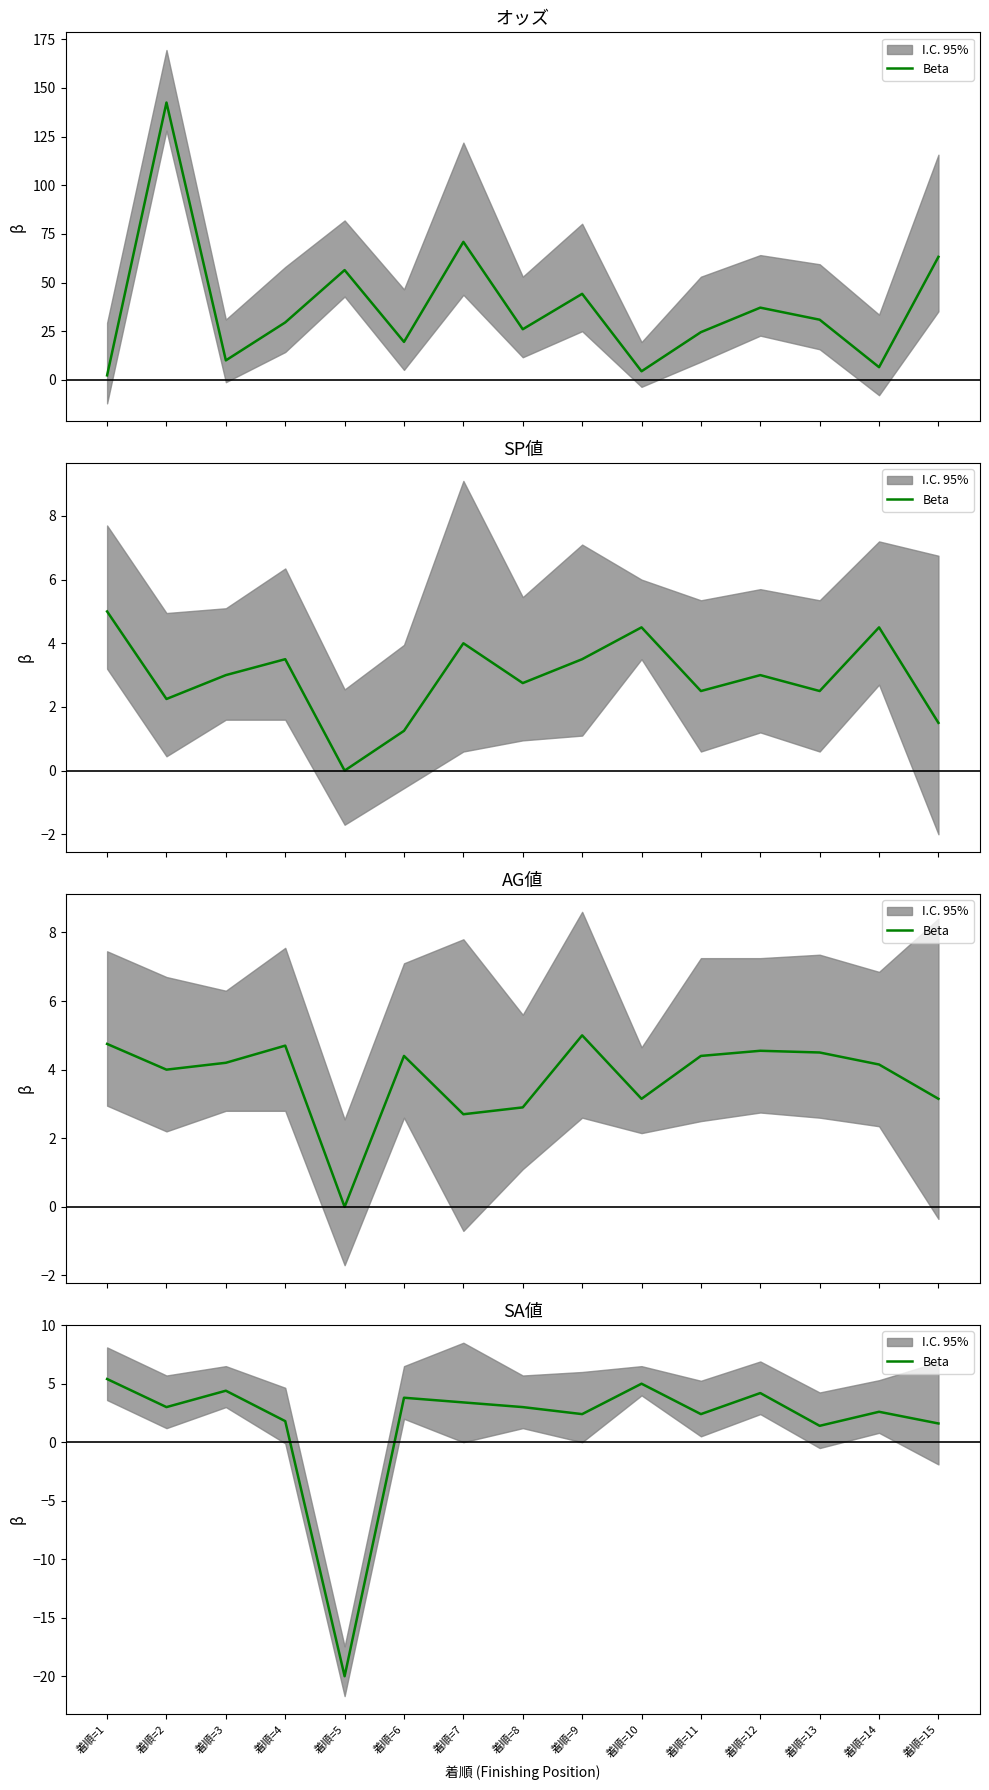

Is it true that the value at 着順=14 is 2.6?

True